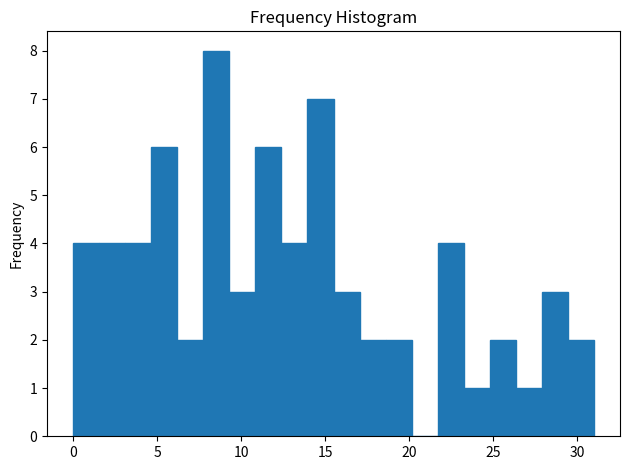

Around what value on the x-axis is the tallest bar? Give the approximate position of its centre, as read against the axis.

8.5